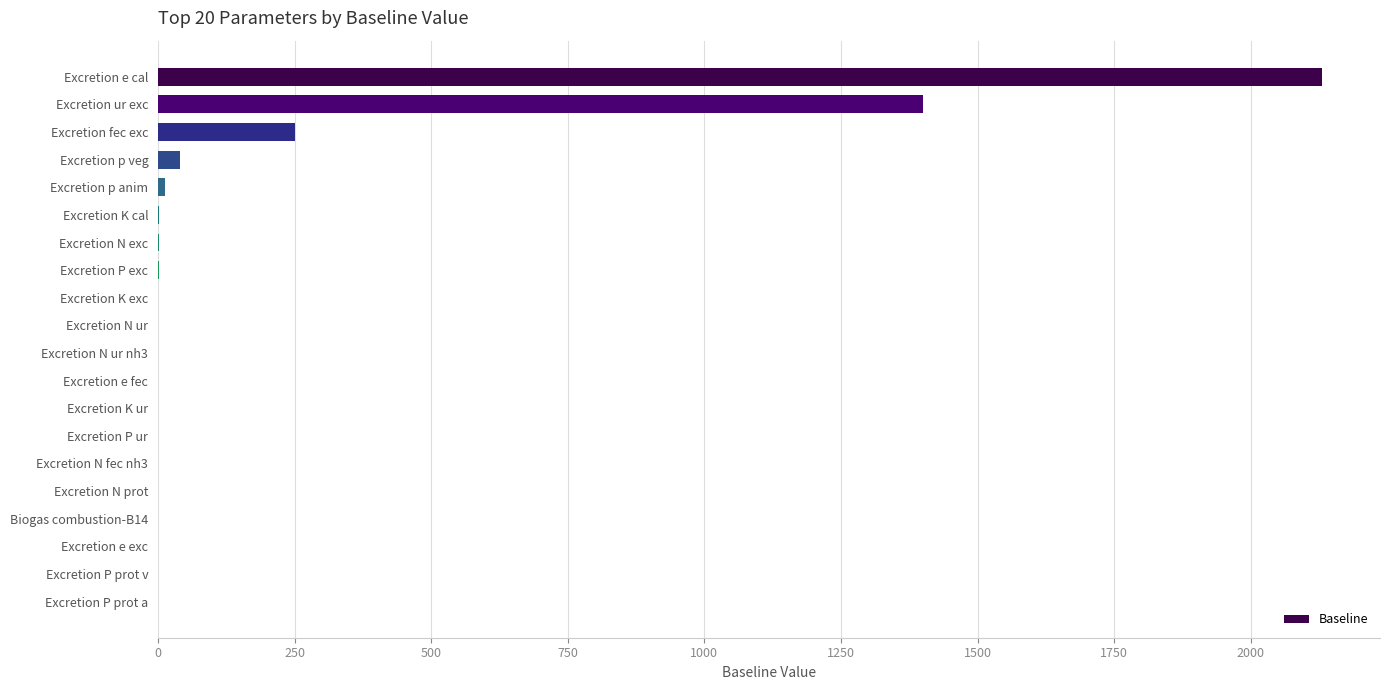

What is the change in value from Excretion e cal to Excretion ur exc?

-730.0